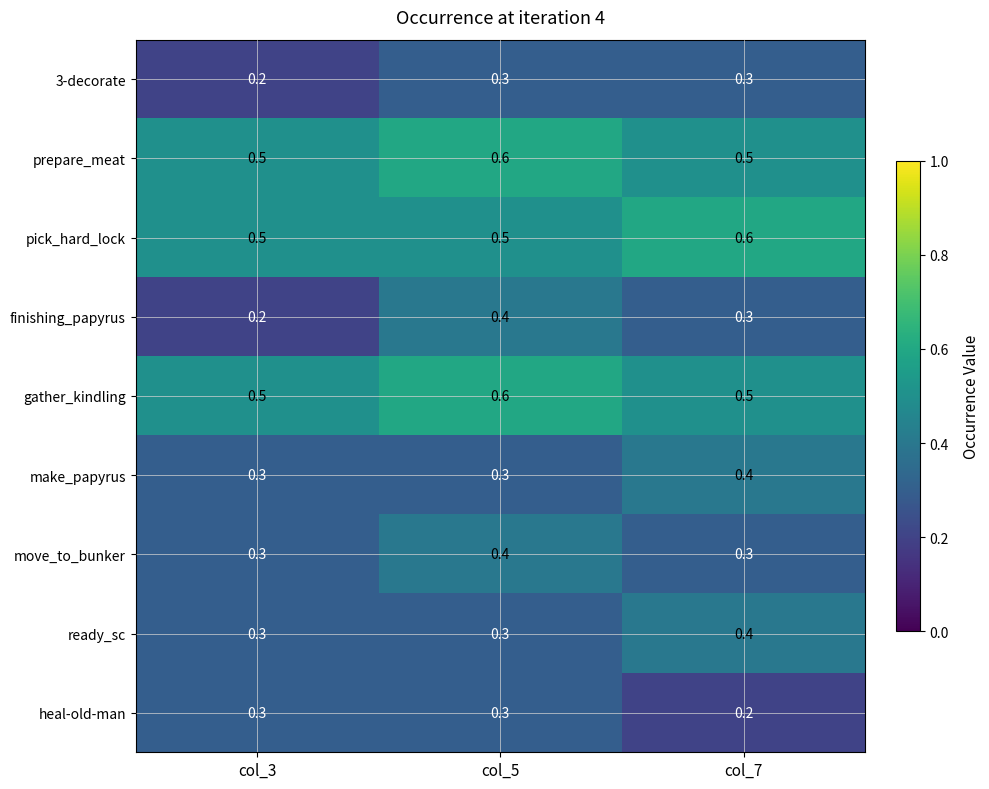

What is the average value of the prepare_meat series?

0.5